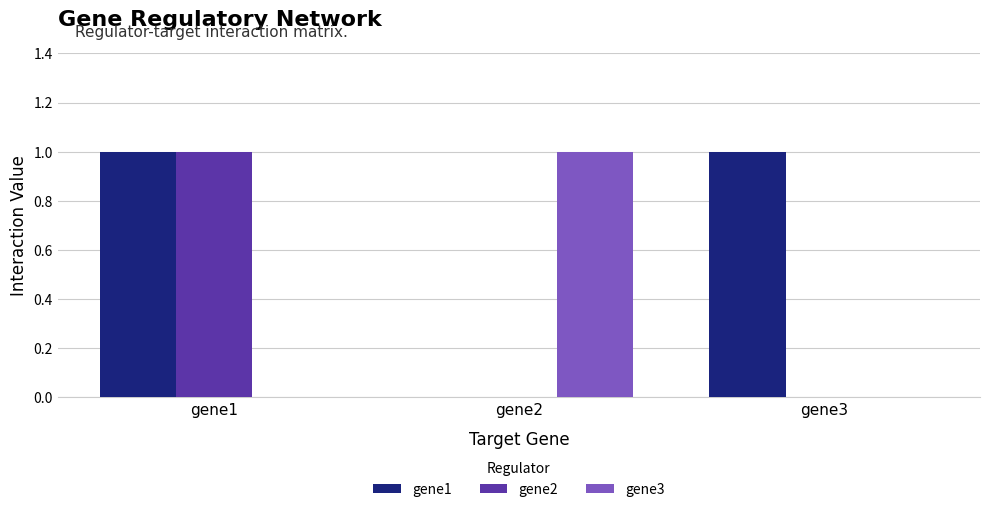

Which series has the largest total across all categories?

gene1